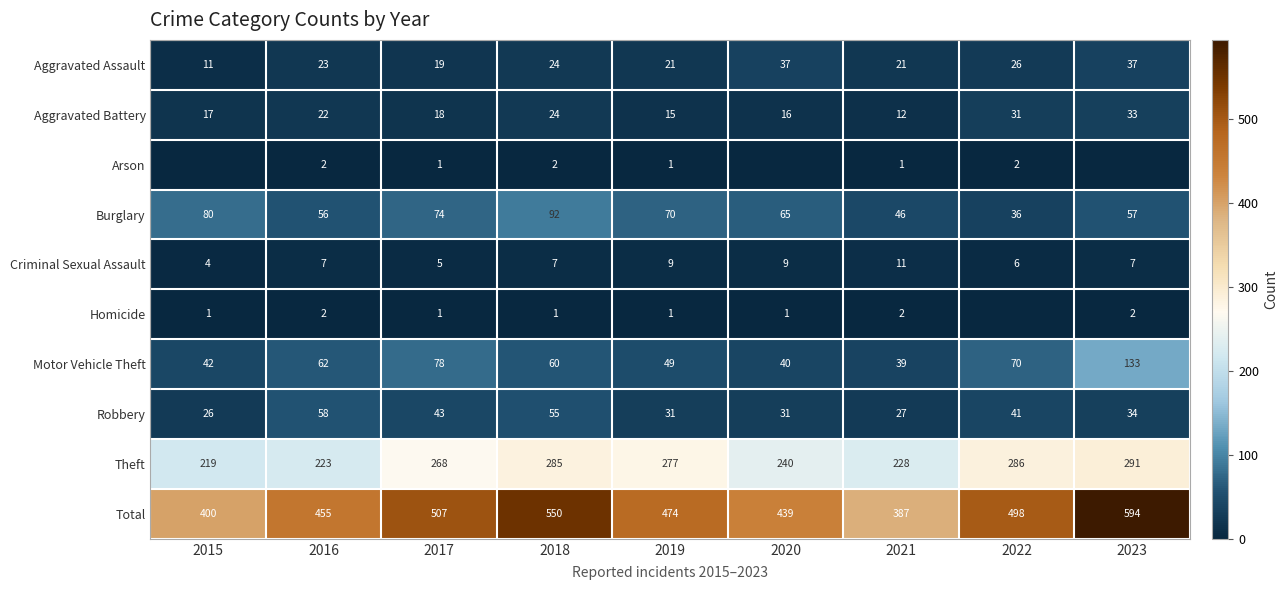

Where does the Total series first go above 474?

2017